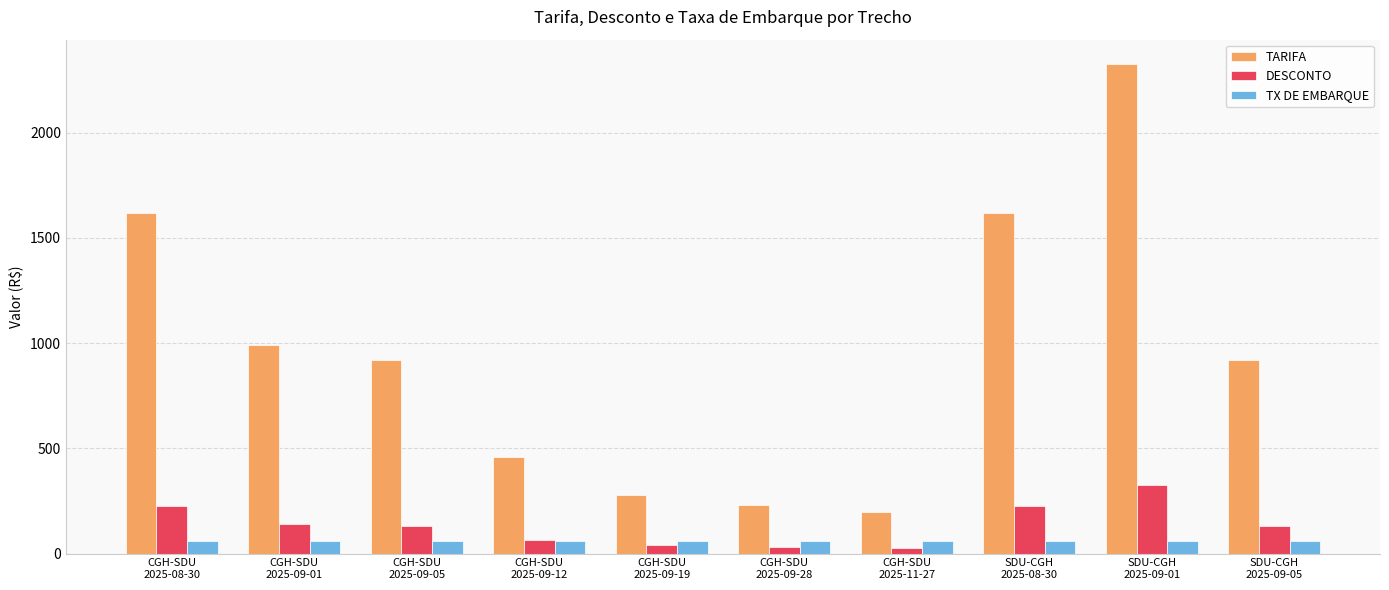

Which series changed the most between CGH-SDU
2025-08-30 and CGH-SDU
2025-11-27?

TARIFA